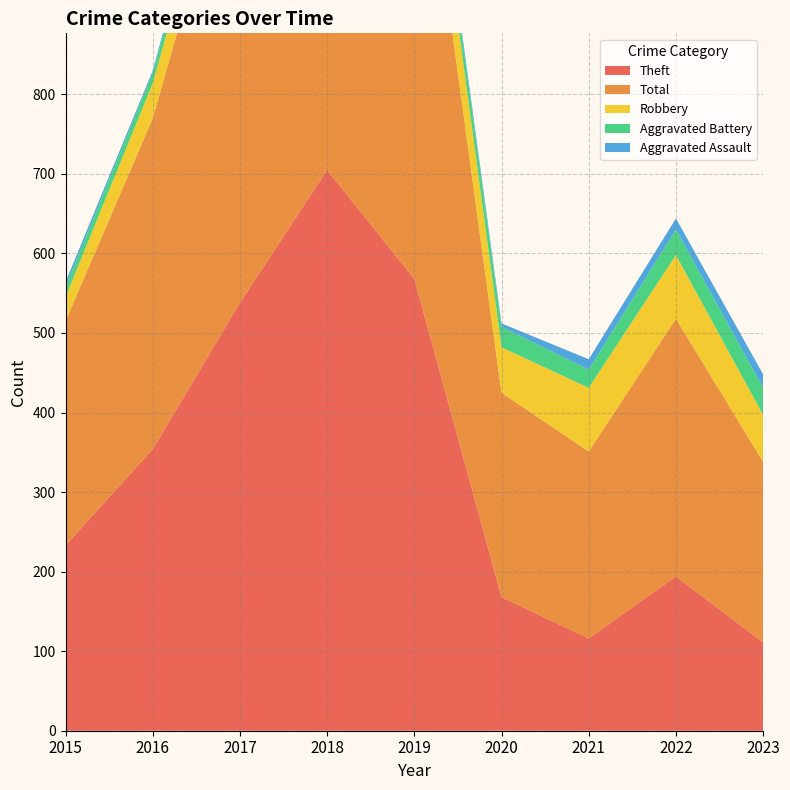

Reading left to right, transcribe all the data shown in this chart.

Theft: 2015=233	2016=354	2017=538	2018=705	2019=568	2020=168	2021=116	2022=194	2023=111
Total: 2015=282	2016=416	2017=617	2018=797	2019=660	2020=257	2021=235	2022=324	2023=227
Robbery: 2015=30	2016=44	2017=49	2018=67	2019=69	2020=57	2021=80	2022=80	2023=59
Aggravated Battery: 2015=13	2016=13	2017=17	2018=18	2019=14	2020=26	2021=23	2022=32	2023=34
Aggravated Assault: 2015=6	2016=3	2017=12	2018=5	2019=8	2020=4	2021=13	2022=14	2023=17